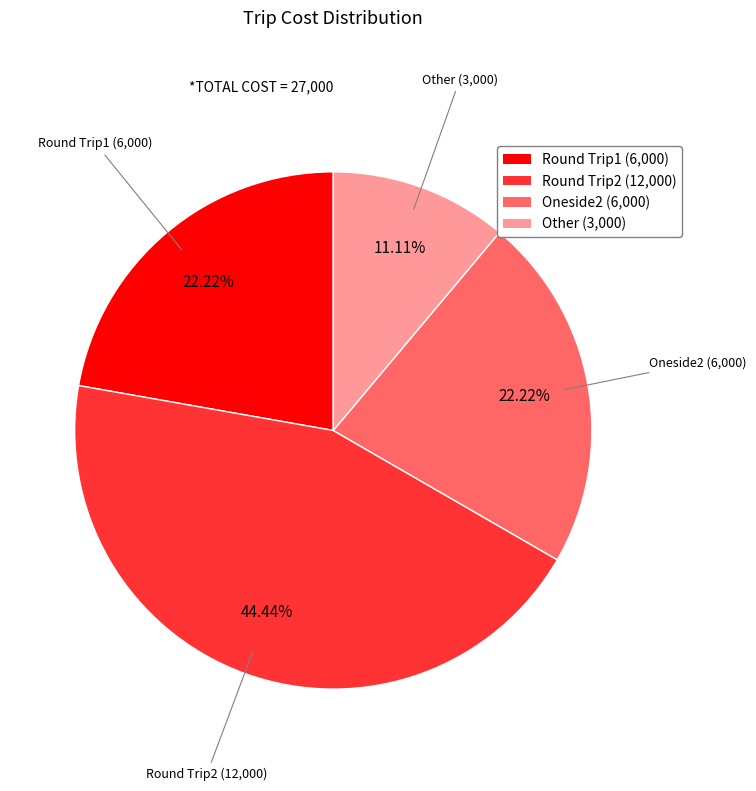

What is the ratio of the value at Oneside2 to the value at Round Trip2?

0.5